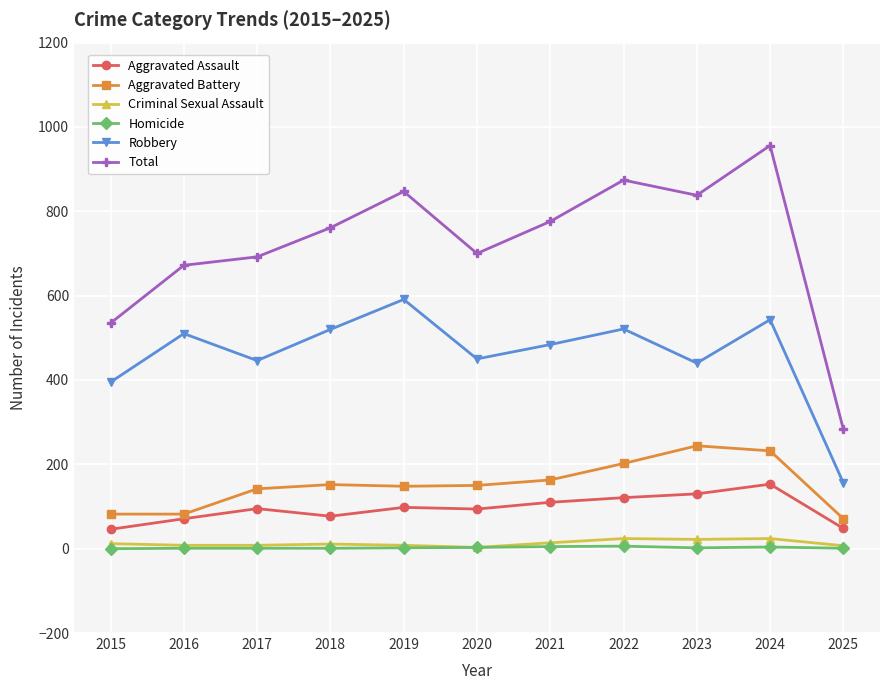

Which series has the largest range (max minus min)?

Total